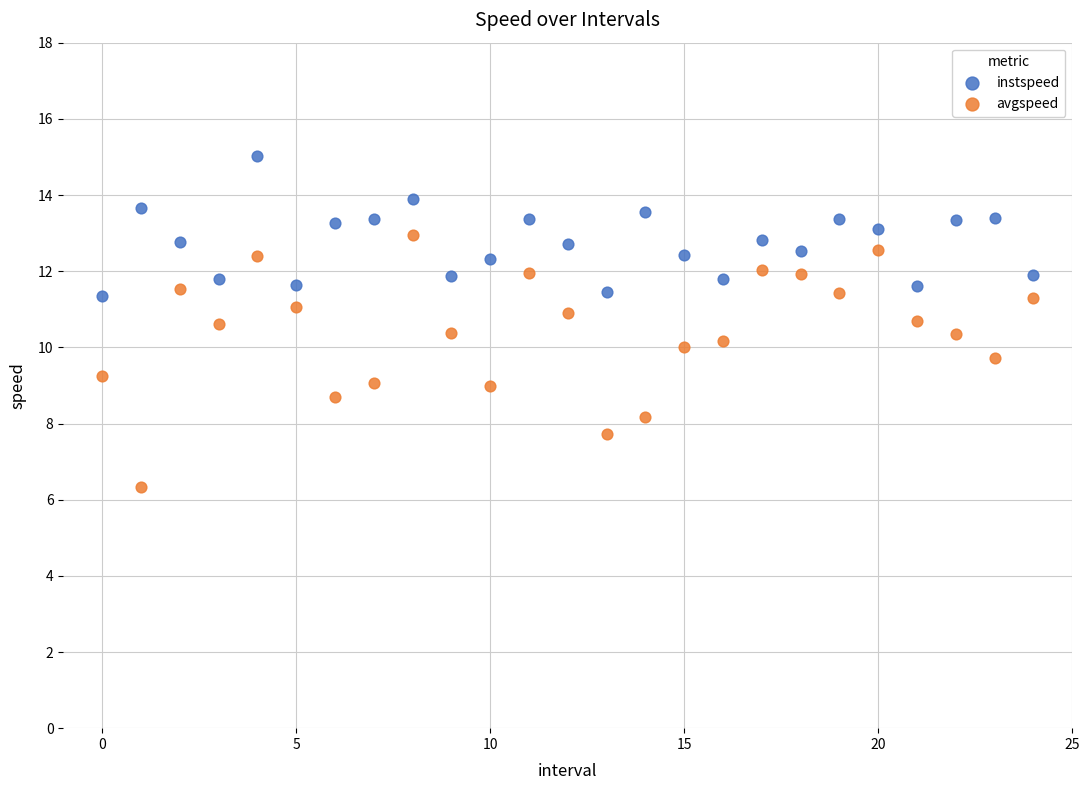

What are all the series names shown in the legend?

instspeed, avgspeed